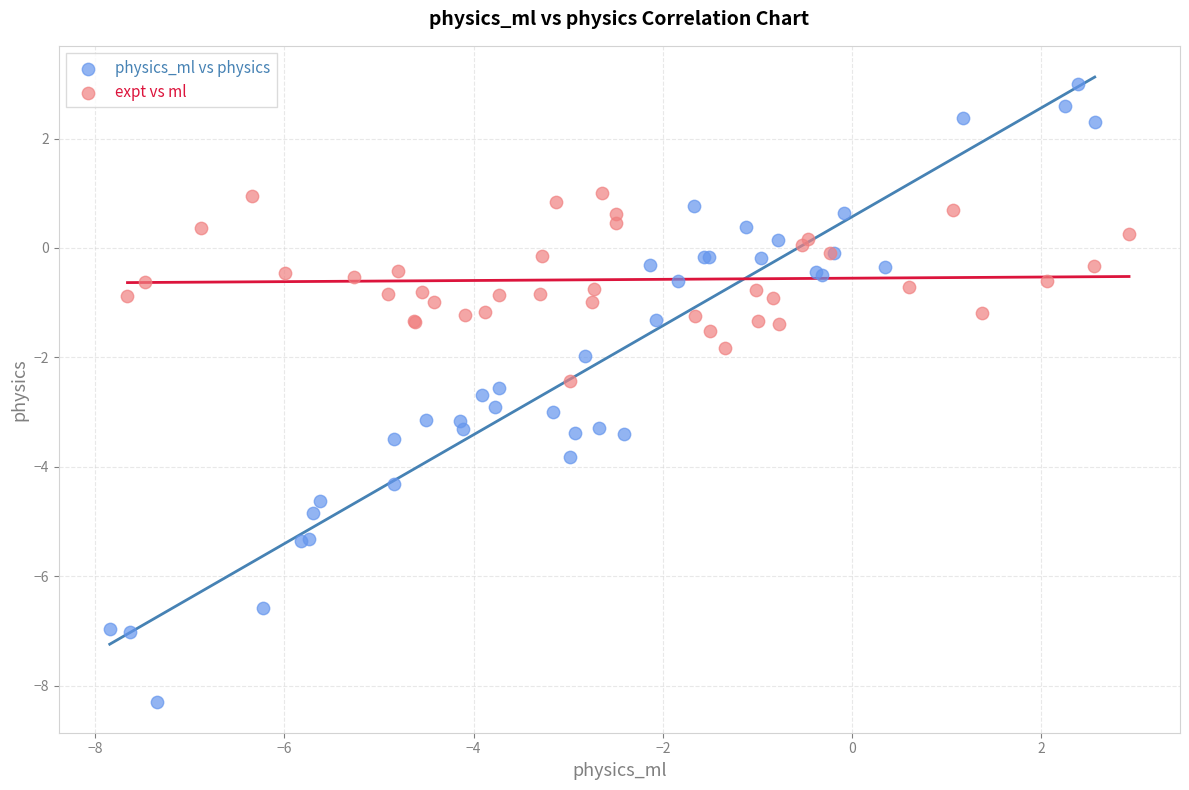

What are all the series names shown in the legend?

physics_ml vs physics, expt vs ml